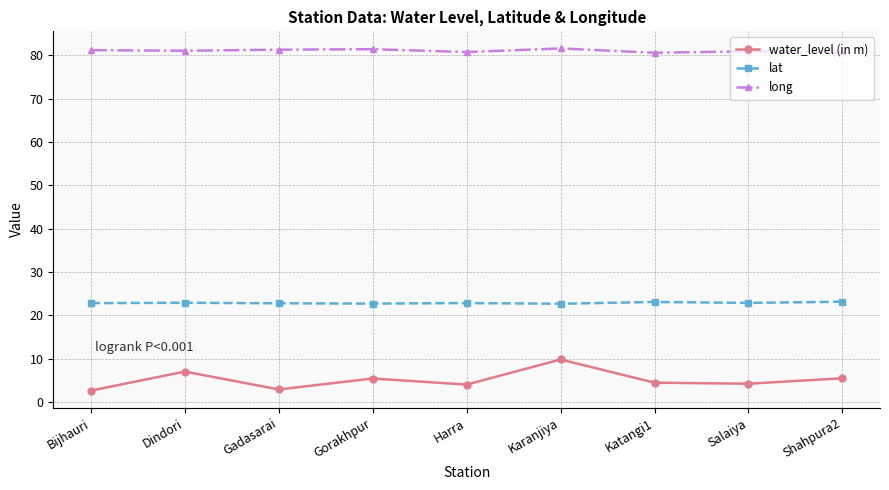

True or false: lat and long cross at least once.

False